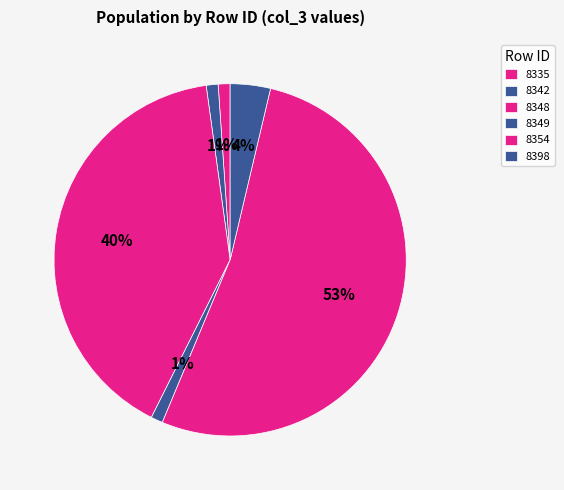

Between 8398 and 8349, which is larger?

8398